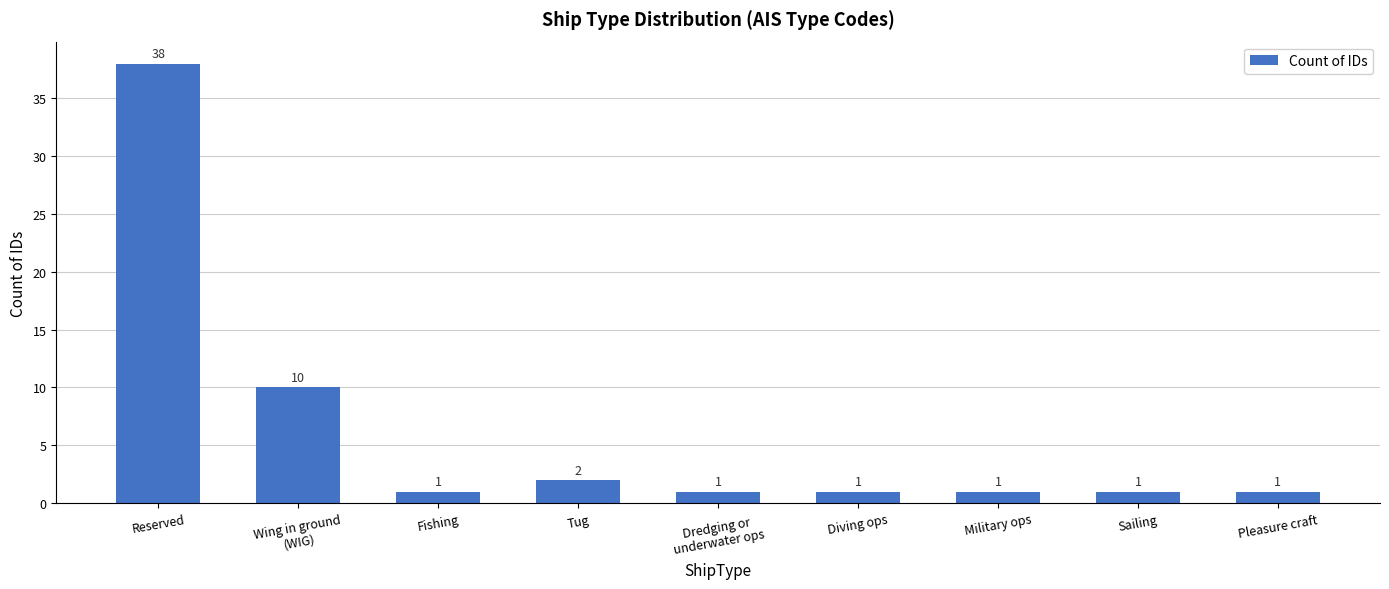

What is the ratio of the value at Military ops to the value at Fishing?

1.0